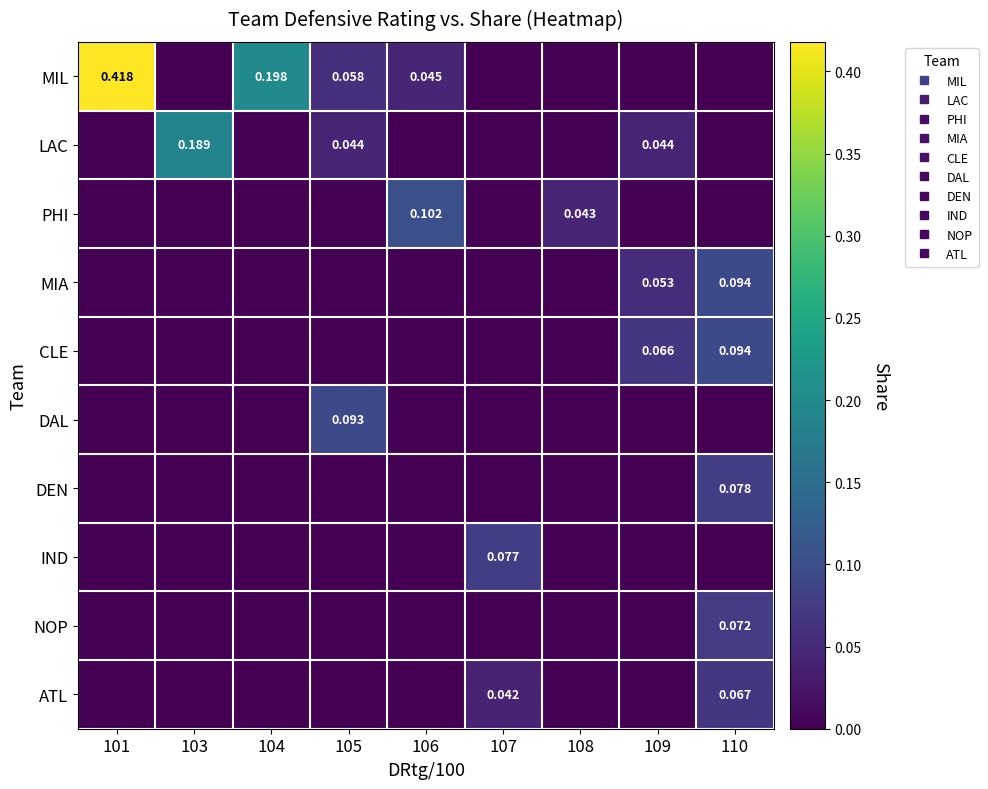

What is the highest value of the ATL series?

0.1